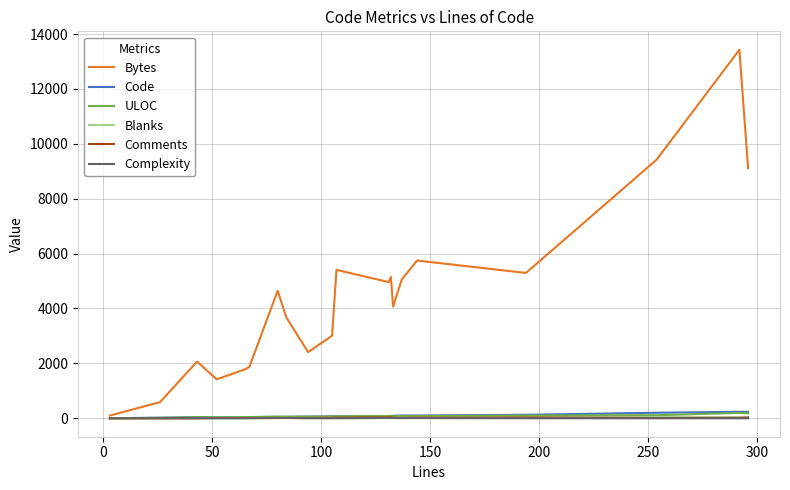

Which series has the widest spread of values?

Bytes